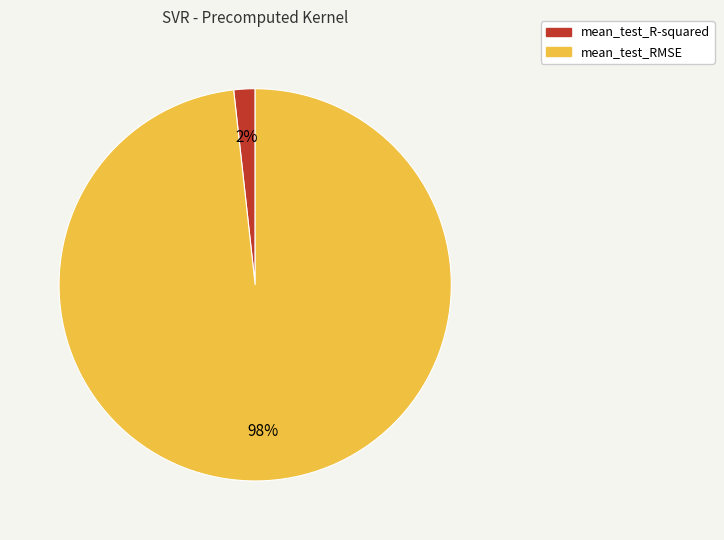

Does mean_test_R-squared represent more than half of the total?

No